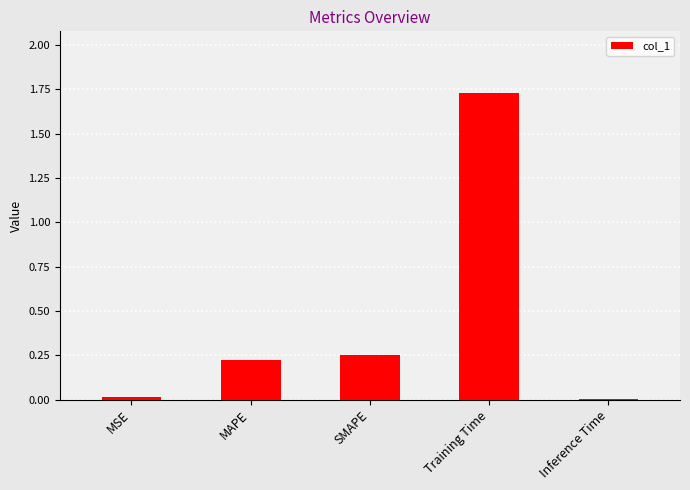

True or false: the data shows 0.4 at SMAPE.

False